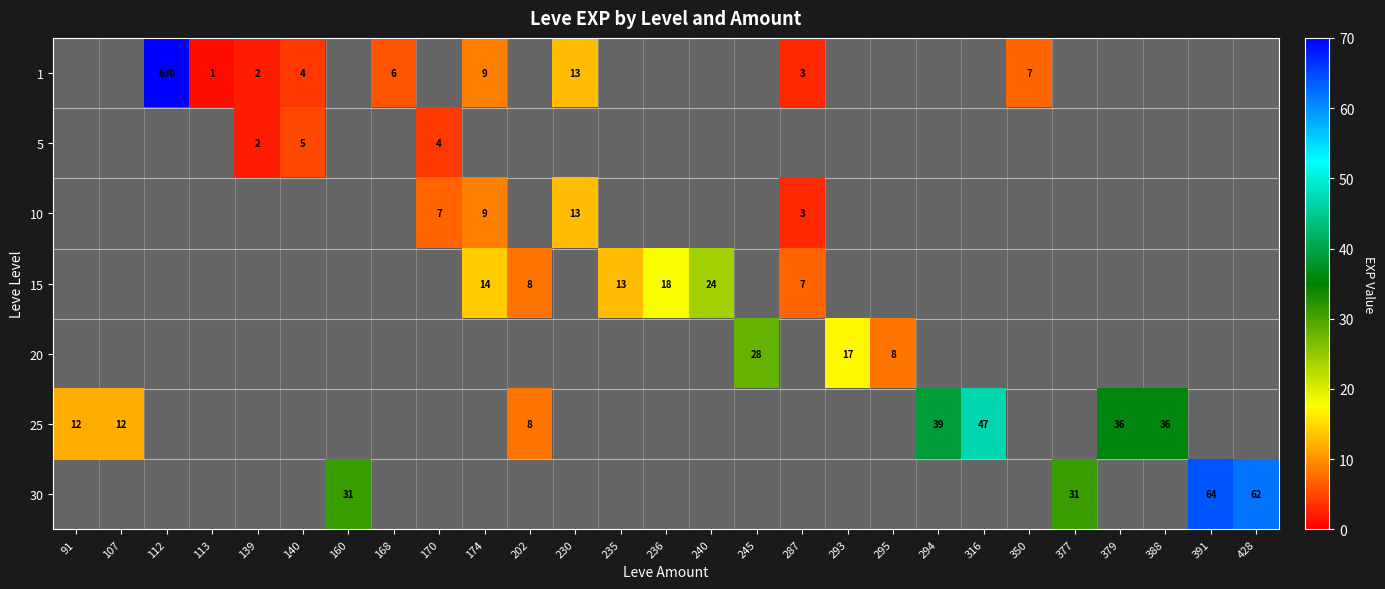

How many data points in 20 are above 0?

3